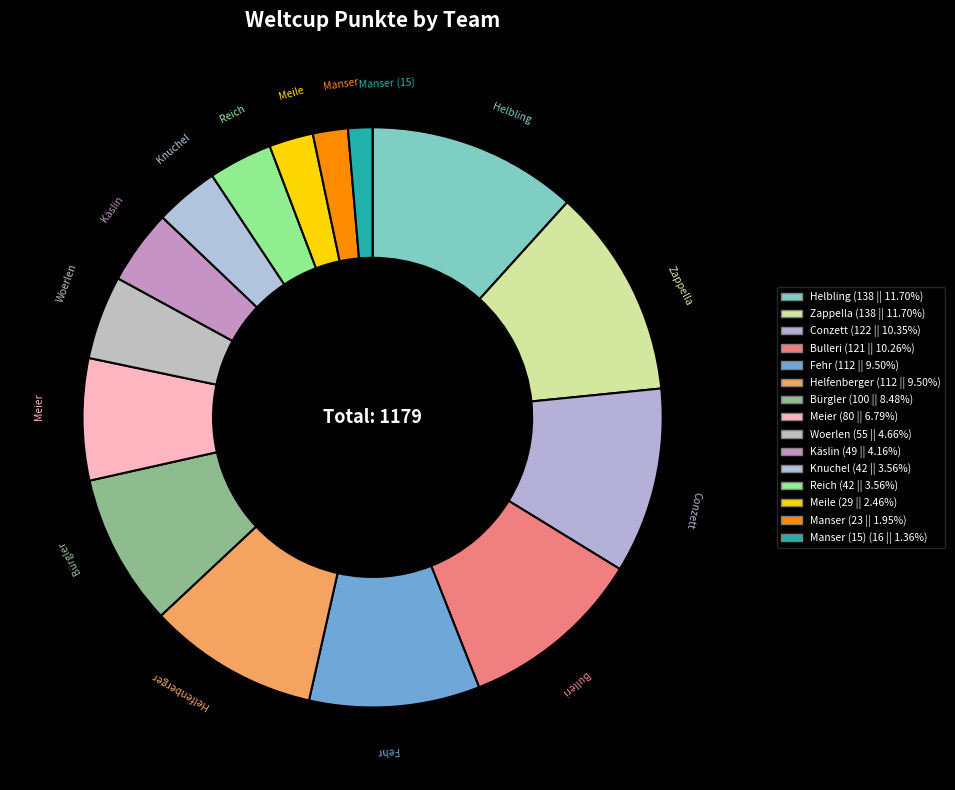

Combined, do Reich and Meier account for over 50%?

No